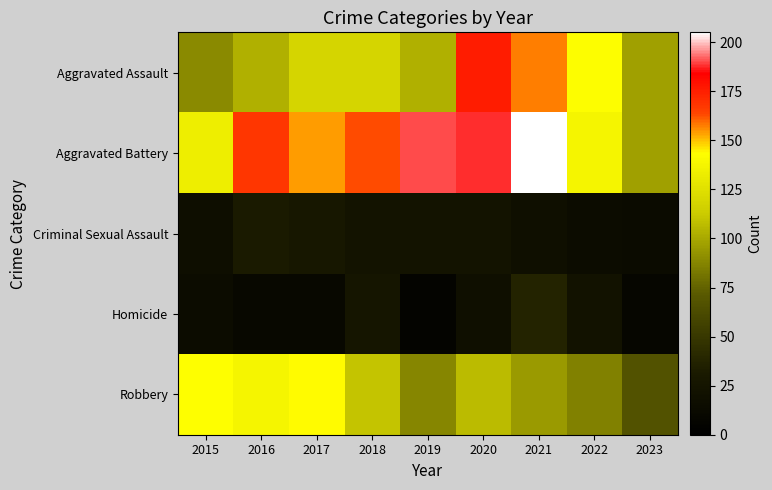

Rank the series by their maximum value, from highest to lowest.

Aggravated Battery, Aggravated Assault, Robbery, Homicide, Criminal Sexual Assault